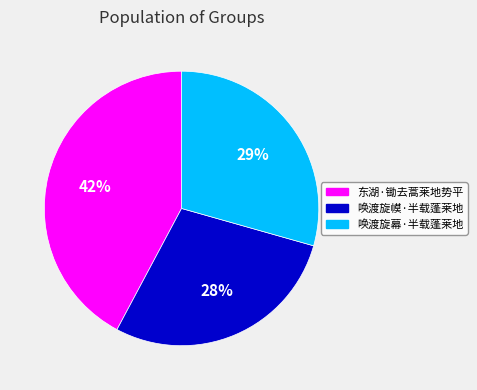

Rank the categories by value from highest to lowest.

东湖·锄去蒿莱地势平, 唤渡旋幕·半载蓬莱地, 唤渡旋幙·半载蓬莱地